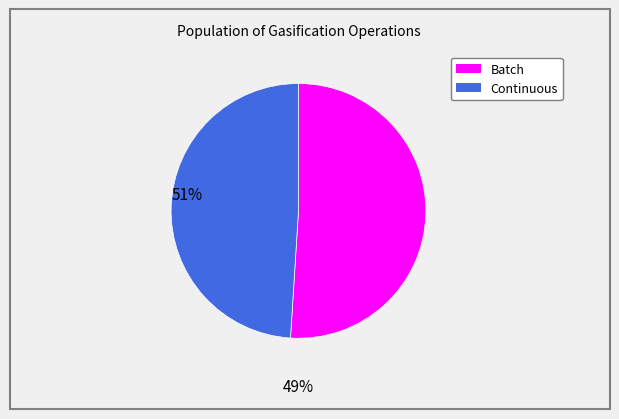

What is the majority slice?

Batch